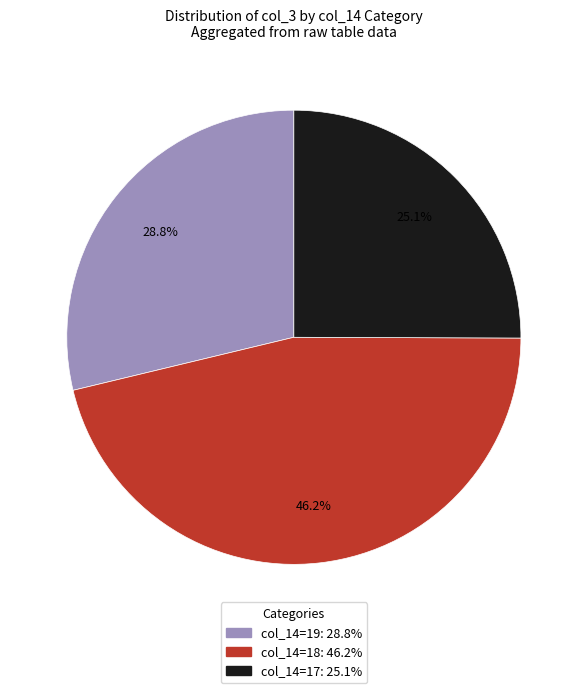

Is there a majority slice in this chart?

No